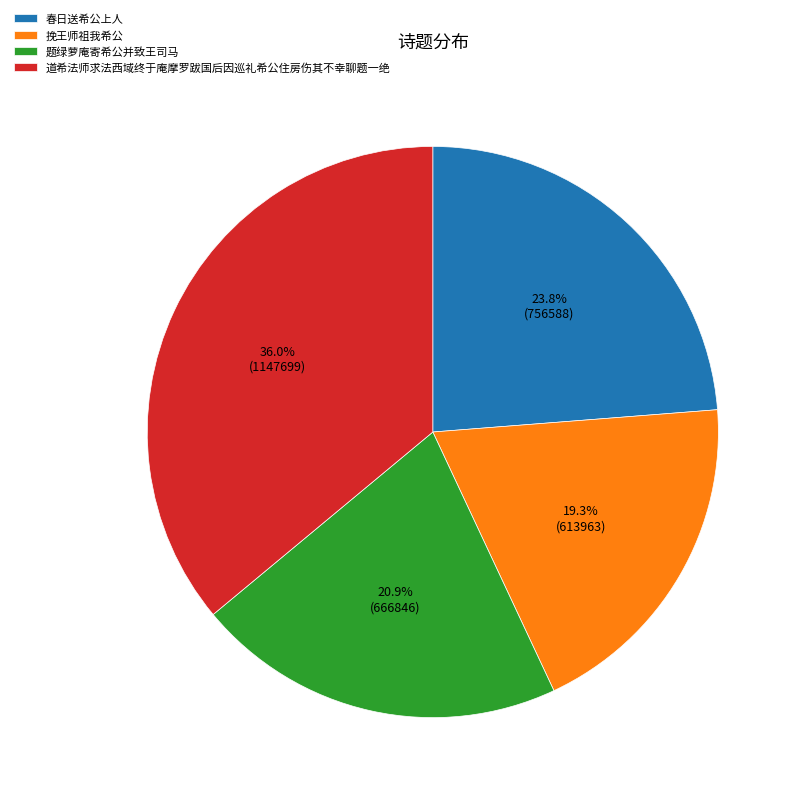

What is the ratio of the value at 挽王师祖我希公 to the value at 题绿萝庵寄希公并致王司马?

0.9